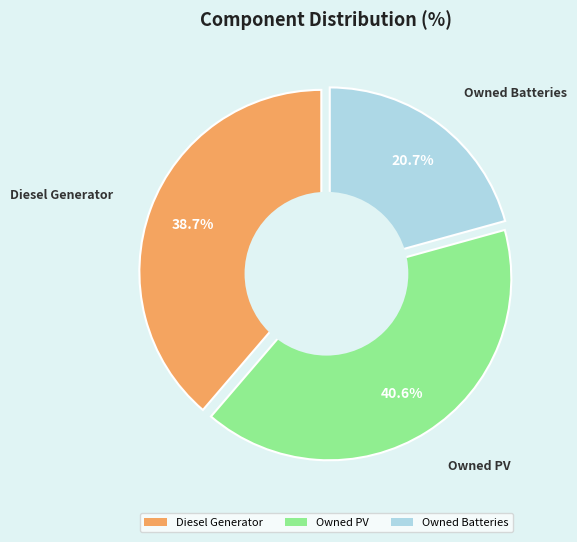

To the nearest percent, what portion does Owned PV represent?

41%